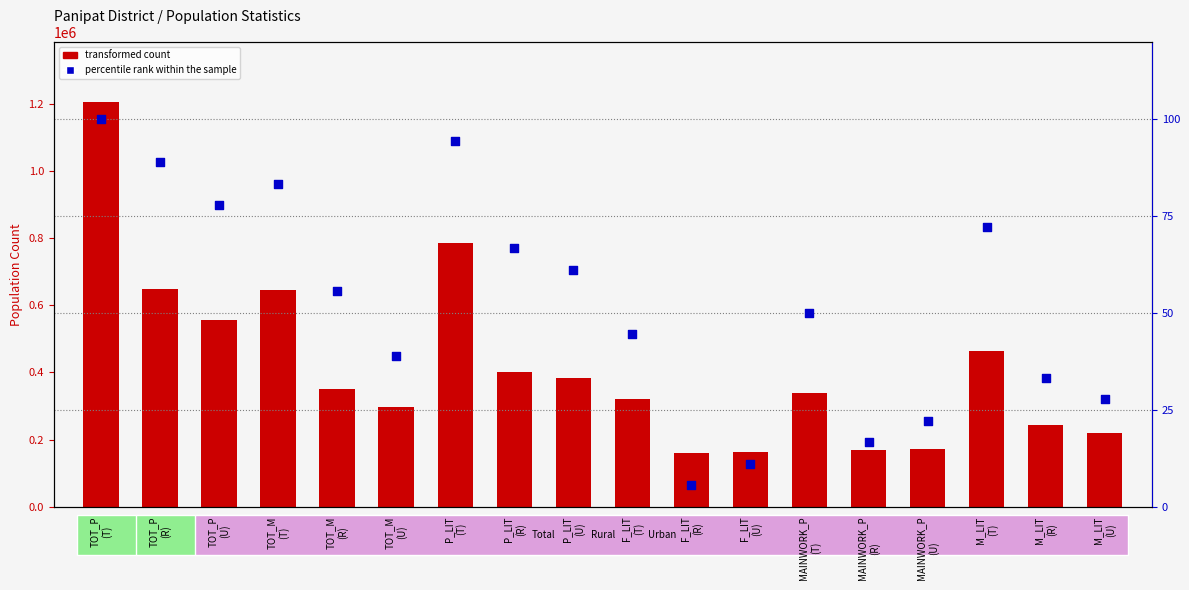

At which category is the sum across all series the highest?

TOT_P
(T)